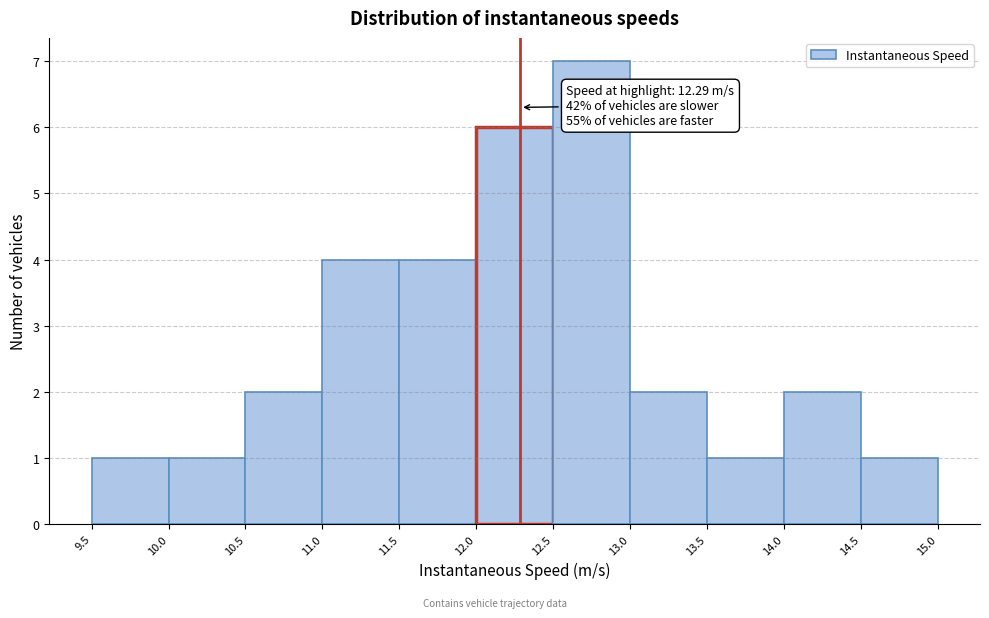

Which range on the x-axis has the tallest bar?

12.5 to 13.0